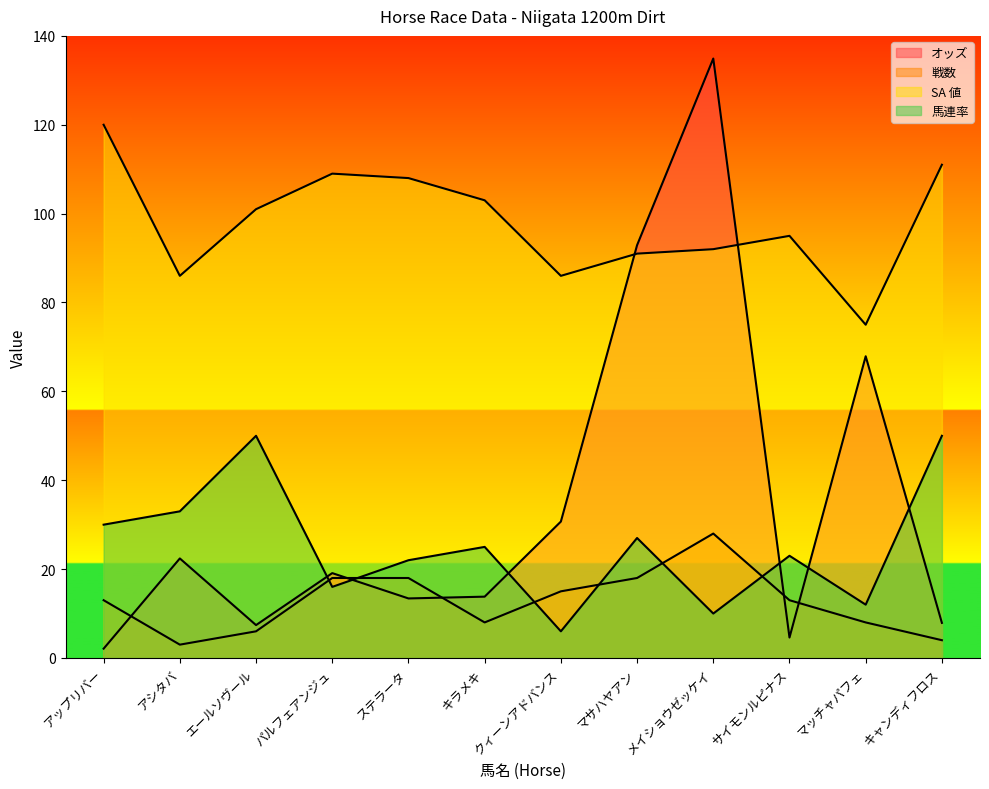

True or false: SA 値 has a value of 51.9 at マッチャパフェ.

False